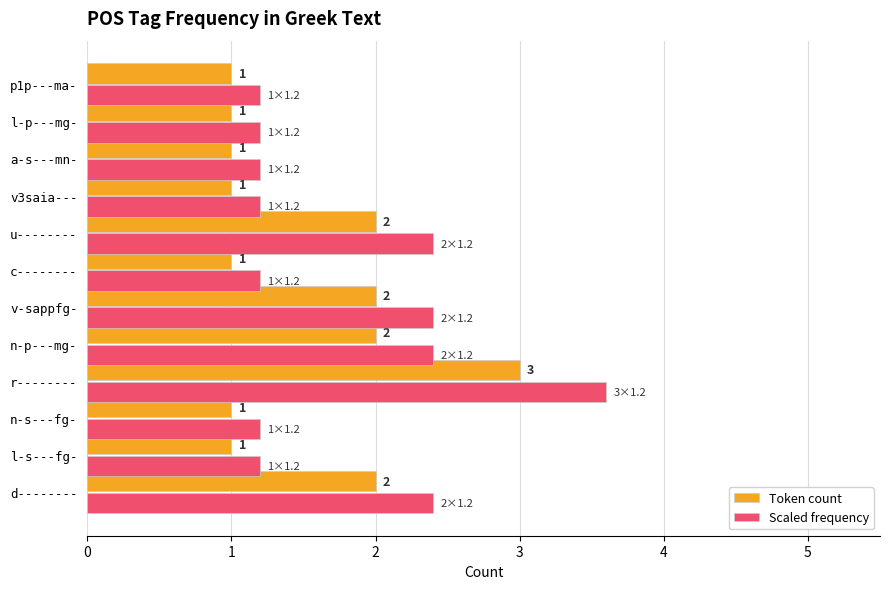

List the series in order of their overall mean, lowest first.

Token count, Scaled frequency